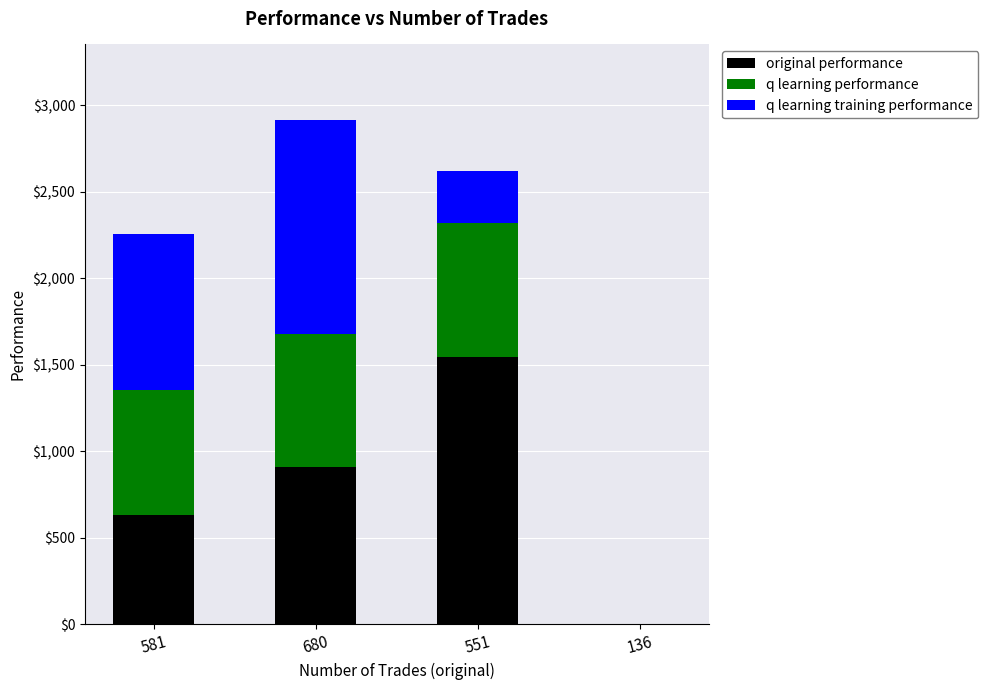

True or false: original performance has a value of 994.0 at 551.

False